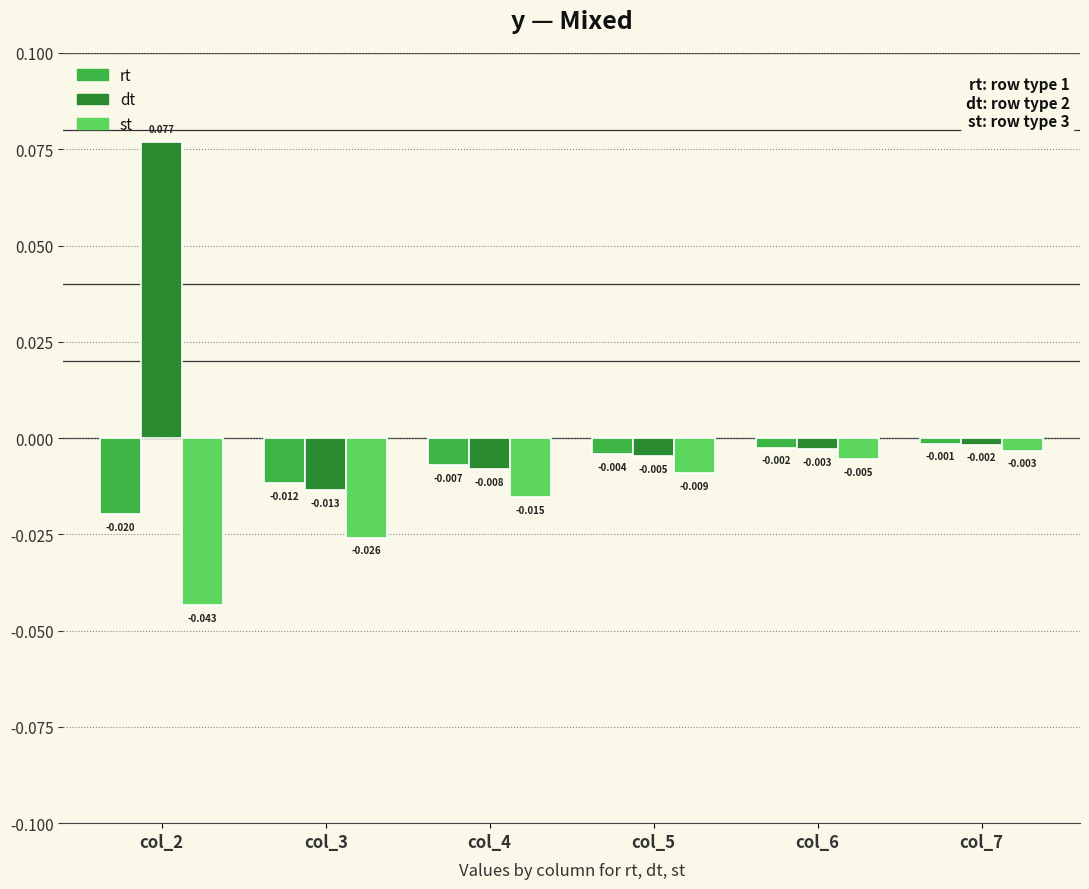

At which label does st reach its peak?

col_7